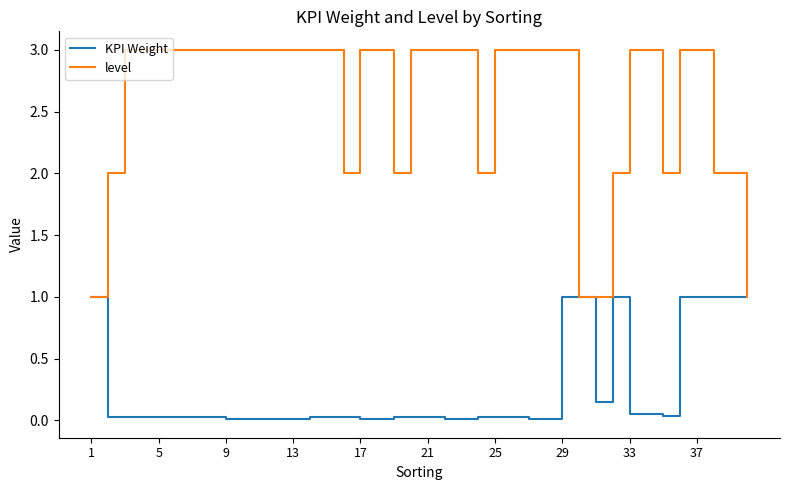

List the series in order of their peak value, lowest first.

KPI Weight, level